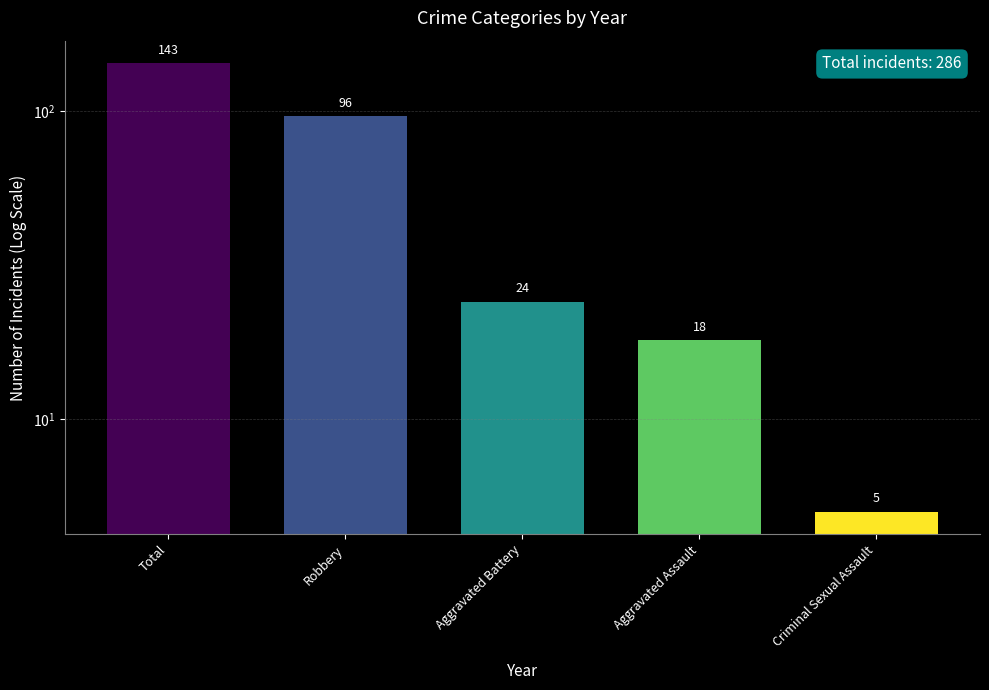

At which label is the value closest to 74?

Robbery